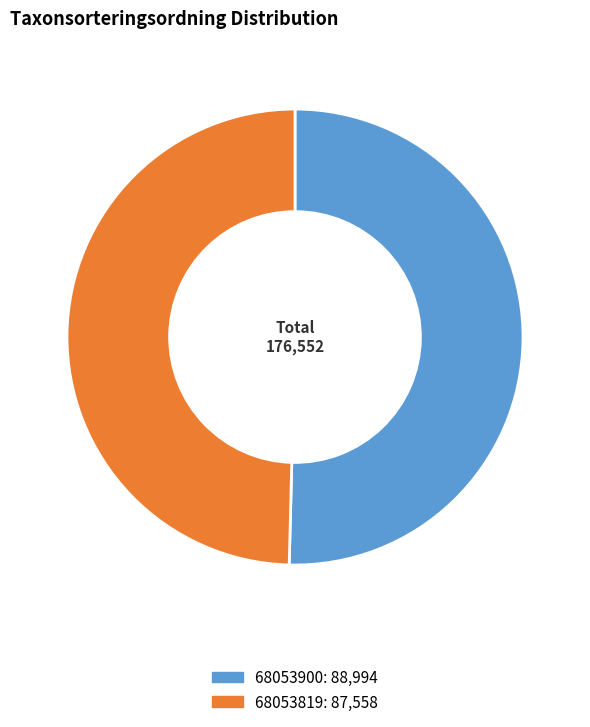

How many segments does this pie chart have?

2